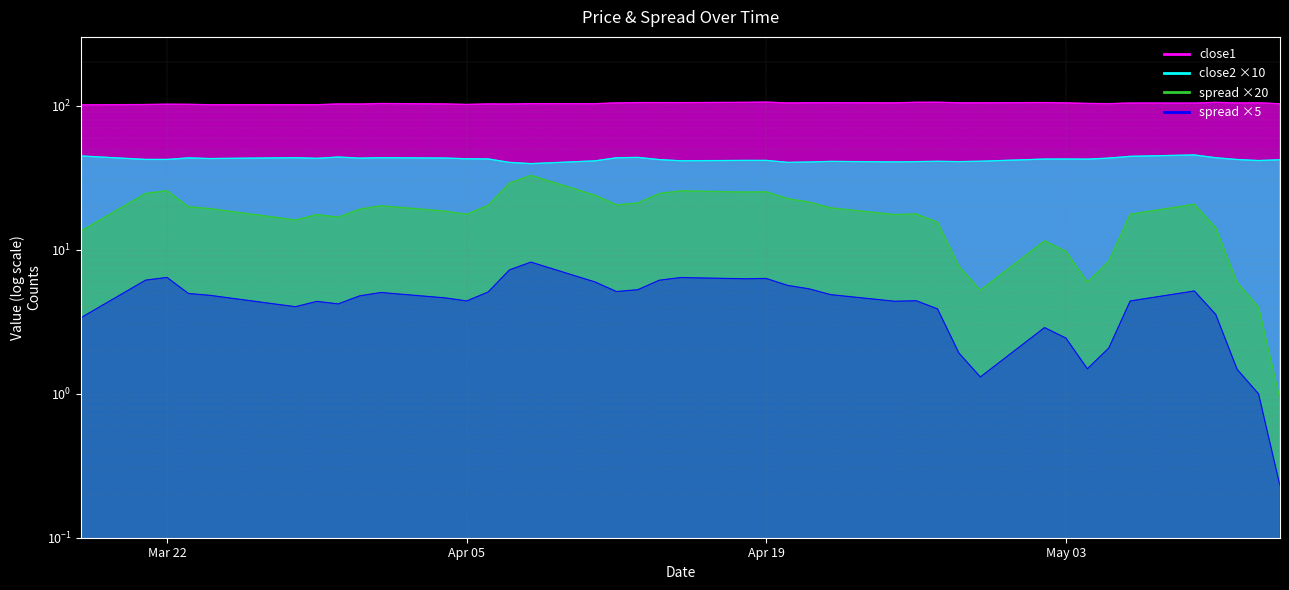

Reading right to left, transcribe all the data shown in this chart.

close1: 103.0	104.5	104.3	105.3	104.1	104.2	103.2	103.5	104.5	105.0	104.5	104.6	105.5	105.4	104.5	104.7	104.6	104.3	105.7	105.3	104.9	104.9	105.0	104.4	103.1	103.2	102.5	102.7	101.8	102.7	103.4	102.5	102.7	101.4	101.4	101.4	102.1	102.3	101.7	101.2
close2: 42.1	41.6	42.2	43.4	45.5	44.5	43.2	42.5	42.6	42.5	41.1	40.9	41.1	40.9	40.7	41.0	40.6	40.4	41.6	41.6	41.4	42.2	43.7	43.4	41.3	39.5	40.4	42.6	42.8	43.2	43.5	43.2	43.9	43.0	43.5	42.9	43.4	42.3	42.3	44.7
spread: 0.9	4.0	5.9	14.2	20.7	17.6	8.3	6.0	9.7	11.5	5.2	7.7	15.5	17.7	17.5	19.5	21.4	22.6	25.2	25.1	25.6	24.5	21.1	20.5	23.9	32.8	28.9	20.3	17.6	18.5	20.2	19.1	16.8	17.5	16.1	19.3	19.8	25.7	24.6	13.5